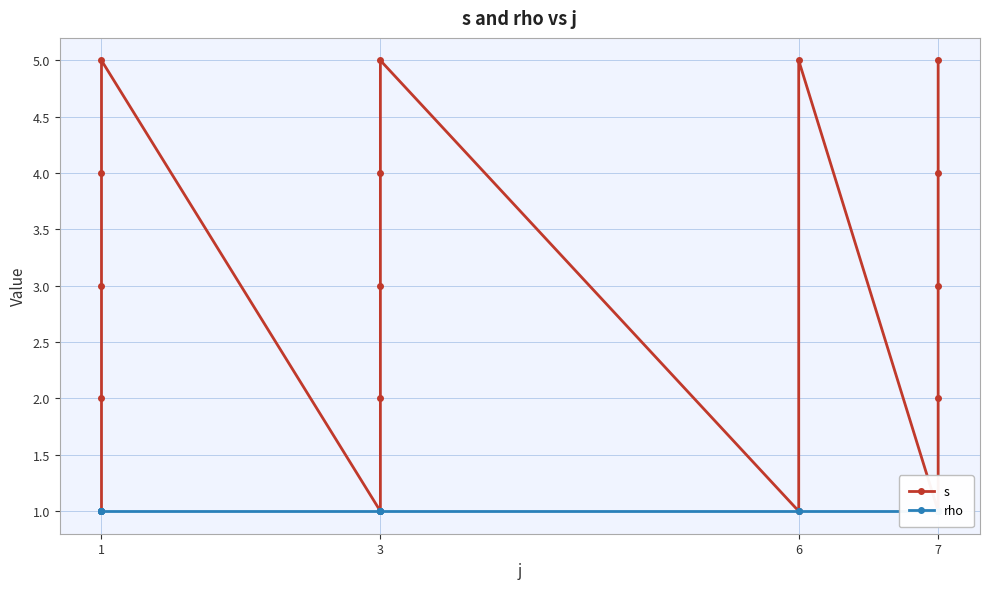

Is it true that rho equals 1 at 1?

False